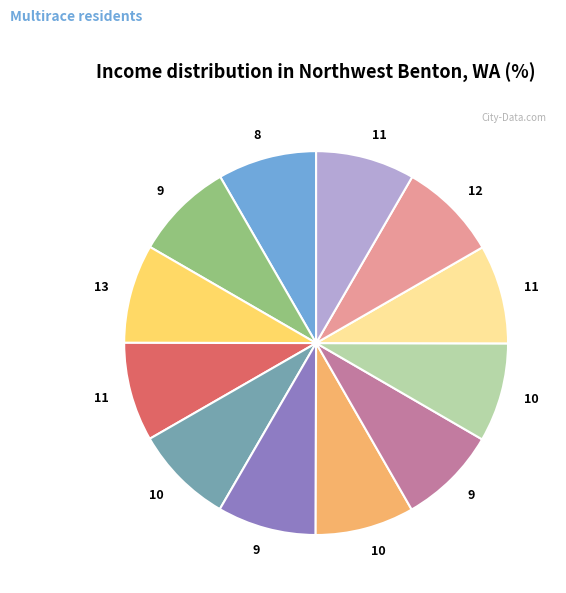

Is there any slice that represents more than half of the pie?

No